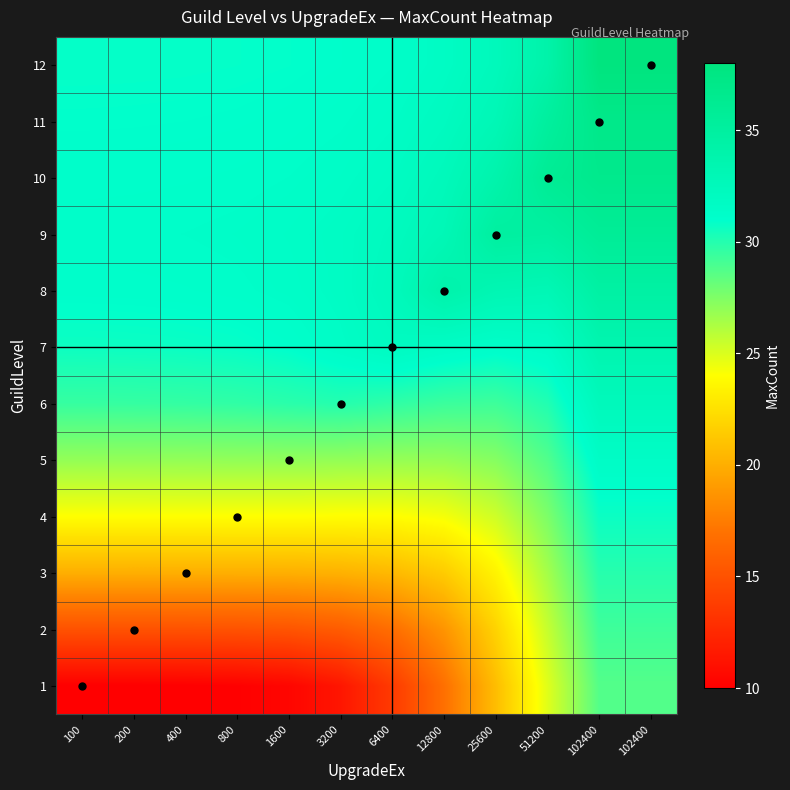

Reading left to right, what are all the values shown in this chart?

1: 100=10.0	200=10.0	400=10.0	800=10.1	1600=10.4	3200=11.4	6400=13.6	12800=16.8	25600=20.7	51200=24.9	102400=28.7	102400=28.7
2: 100=15.0	200=15.0	400=15.0	800=15.0	1600=15.2	3200=15.6	6400=16.7	12800=18.7	25600=21.8	51200=25.6	102400=29.3	102400=29.3
3: 100=20.0	200=20.0	400=20.0	800=20.0	1600=20.0	3200=20.1	6400=20.5	12800=21.4	25600=23.4	51200=26.5	102400=29.9	102400=29.9
4: 100=24.0	200=24.0	400=24.0	800=24.0	1600=24.0	3200=23.9	6400=24.0	12800=24.3	25600=25.3	51200=27.6	102400=30.7	102400=30.7
5: 100=26.9	200=26.9	400=27.0	800=27.0	1600=27.0	3200=27.0	6400=26.9	12800=26.9	25600=27.3	51200=28.8	102400=31.5	102400=31.5
6: 100=29.5	200=29.5	400=29.6	800=29.7	1600=29.9	3200=30.0	6400=29.7	12800=29.4	25600=29.3	51200=30.1	102400=32.5	102400=32.5
7: 100=30.6	200=30.7	400=30.7	800=30.8	1600=31.0	3200=31.5	6400=32.0	12800=31.6	25600=31.2	51200=31.5	102400=33.5	102400=33.5
8: 100=31.1	200=31.1	400=31.2	800=31.2	1600=31.4	3200=31.7	6400=32.4	12800=34.0	25600=33.2	51200=33.0	102400=34.7	102400=34.7
9: 100=31.2	200=31.2	400=31.3	800=31.3	1600=31.5	3200=31.7	6400=32.2	12800=32.9	25600=35.0	51200=34.9	102400=35.8	102400=35.8
10: 100=31.1	200=31.1	400=31.1	800=31.2	1600=31.3	3200=31.4	6400=31.8	12800=32.5	25600=33.9	51200=36.0	102400=36.7	102400=36.7
11: 100=31.0	200=31.0	400=31.0	800=31.0	1600=31.1	3200=31.2	6400=31.5	12800=32.0	25600=33.0	51200=35.2	102400=37.0	102400=37.0
12: 100=30.8	200=30.8	400=30.9	800=30.9	1600=30.9	3200=31.0	6400=31.3	12800=31.7	25600=32.5	51200=34.1	102400=38.0	102400=38.0